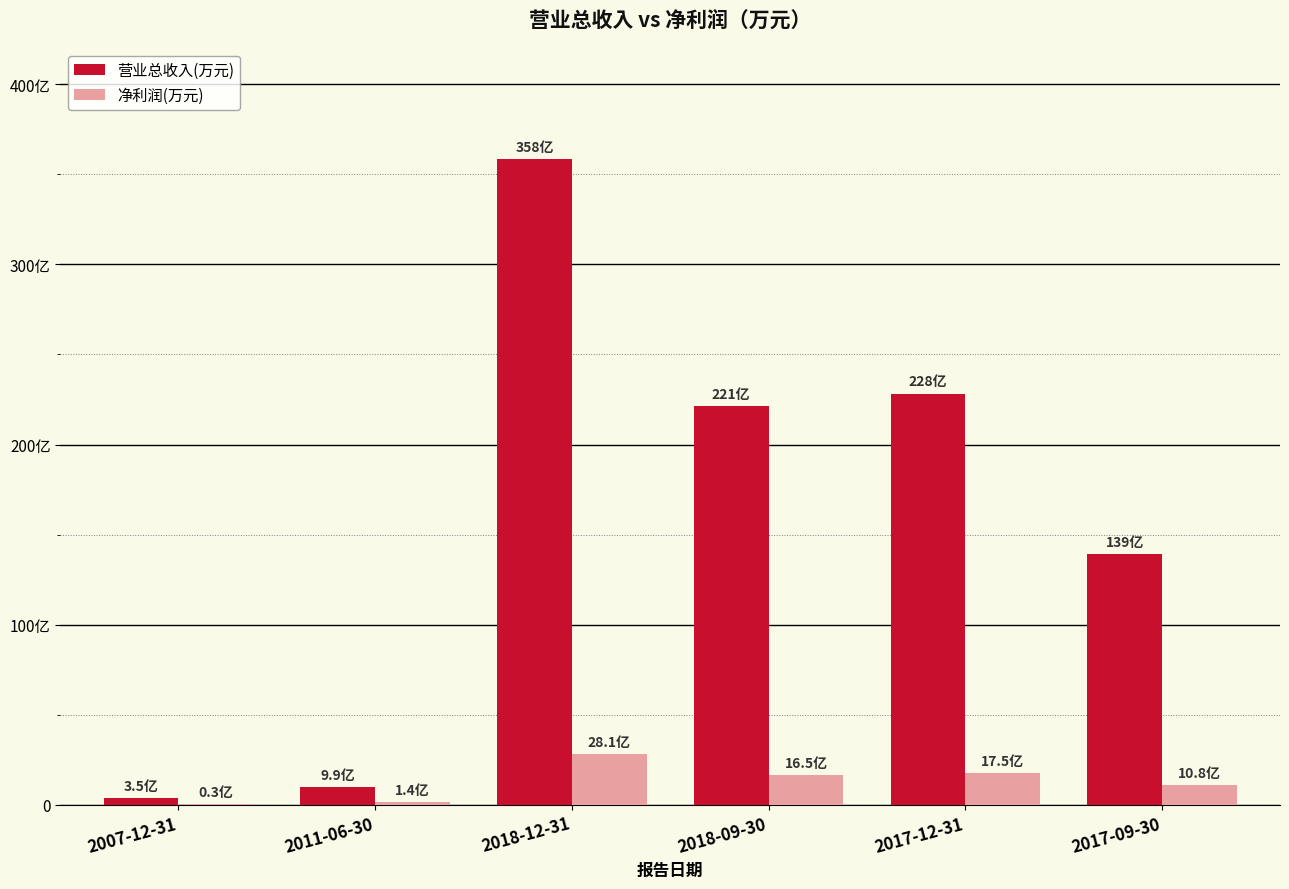

What is the sum of the 营业总收入(万元) values at 2018-12-31 and 2011-06-30?

3683533